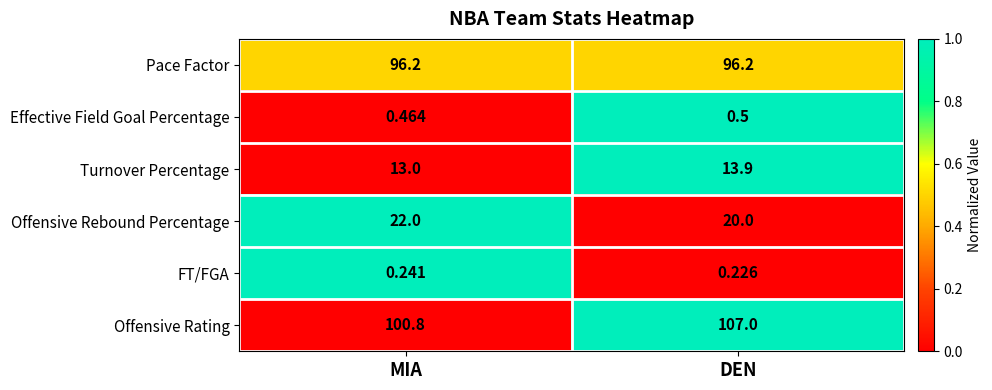

What is the difference between the highest and lowest values at DEN?

106.8